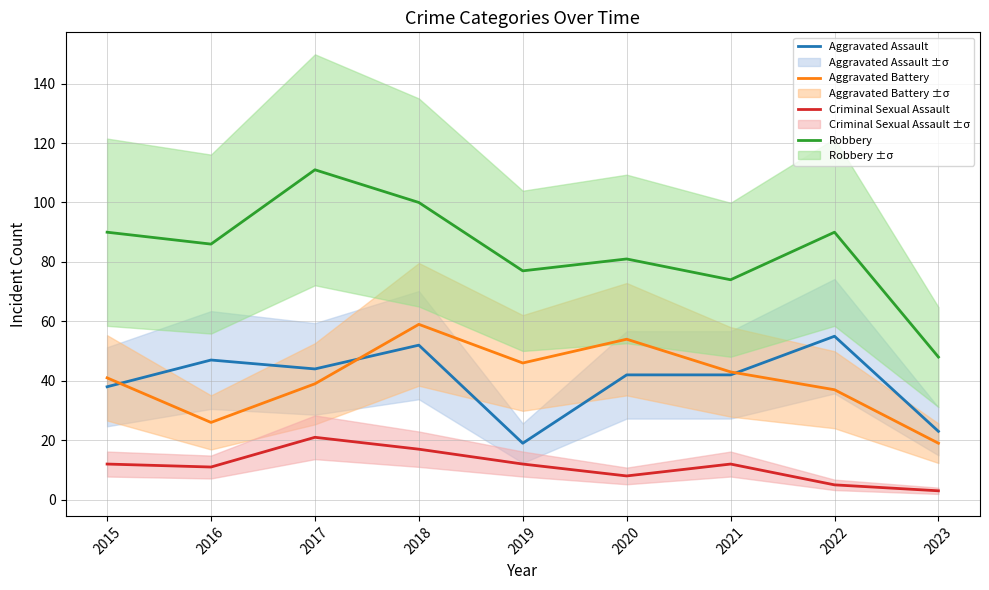

What is the difference between the maximum and minimum values in the Aggravated Assault series?

36